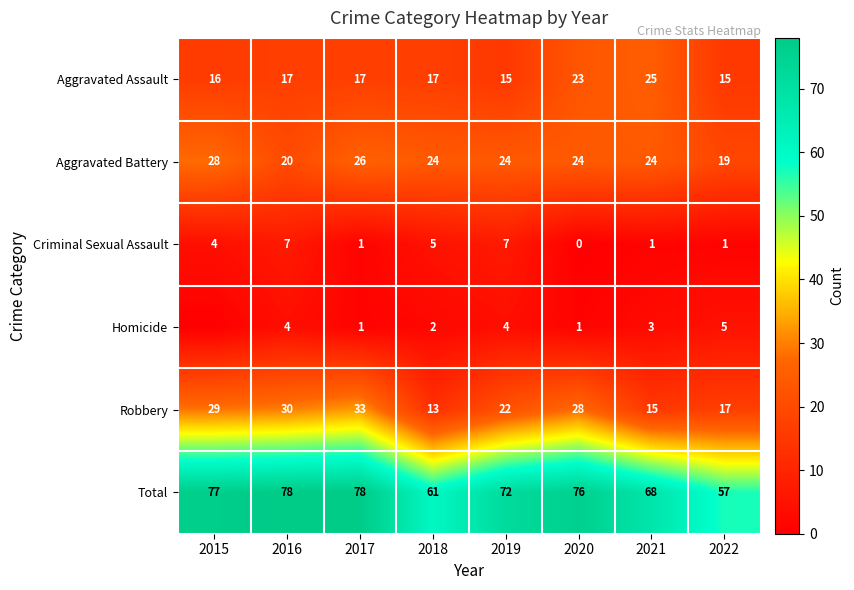

Rank the categories by Robbery value from highest to lowest.

2017, 2016, 2015, 2020, 2019, 2022, 2021, 2018